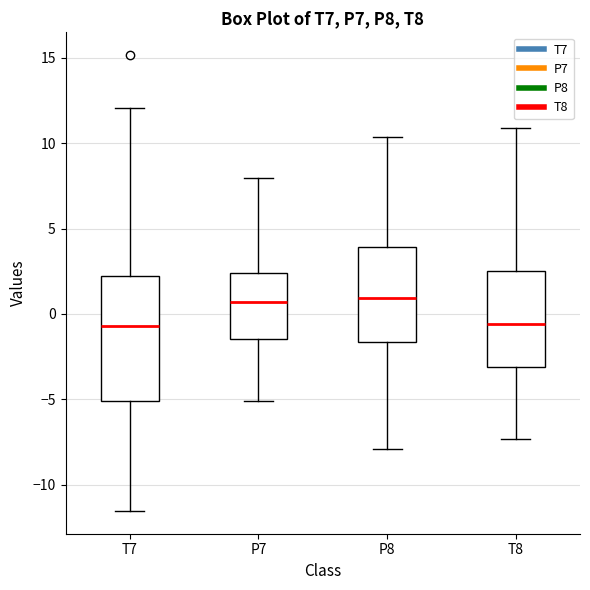

Reading left to right, transcribe this box plot: for each box, give where its median line is, the range the box spans, and where its two whiskers end, as read against the y-axis. The values are not printed on the chart, so give them approximately, as read against the axis.

T7: median -0.5, box -5.0 to 2.0, whiskers -11.5 to 12.0
P7: median 0.5, box -1.5 to 2.5, whiskers -5.0 to 8.0
P8: median 1.0, box -1.5 to 4.0, whiskers -8.0 to 10.5
T8: median -0.5, box -3.0 to 2.5, whiskers -7.5 to 11.0